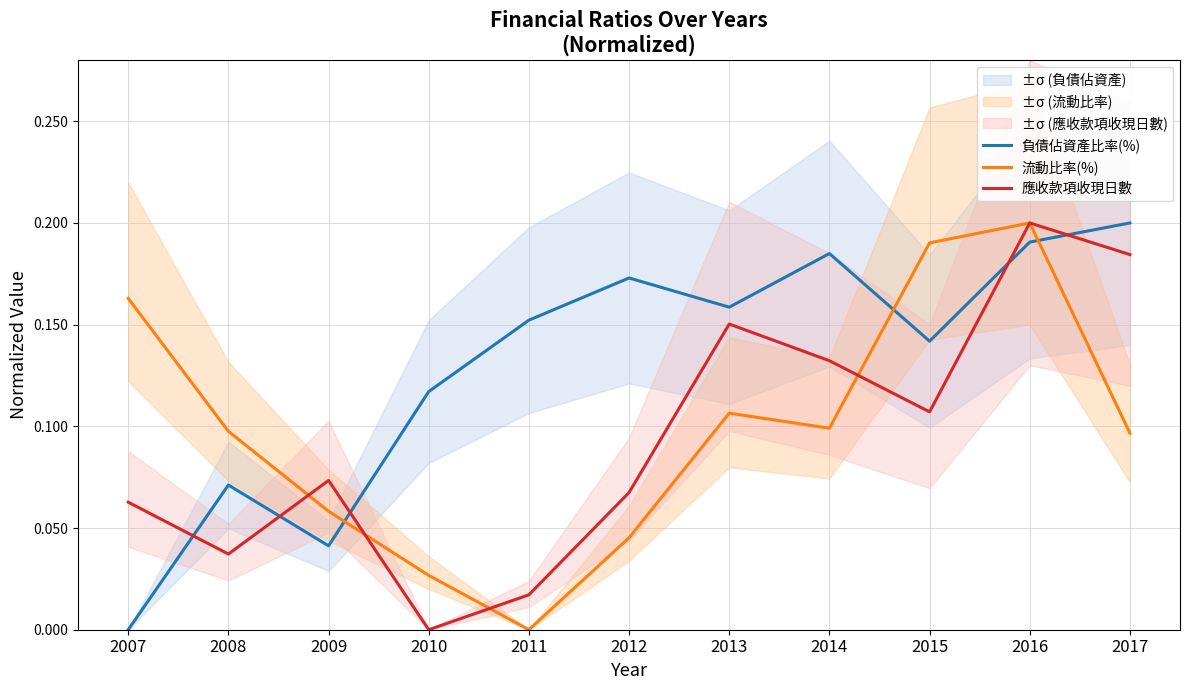

Rank the series by their maximum value, from lowest to highest.

負債佔資產比率(%), 流動比率(%), 應收款項收現日數